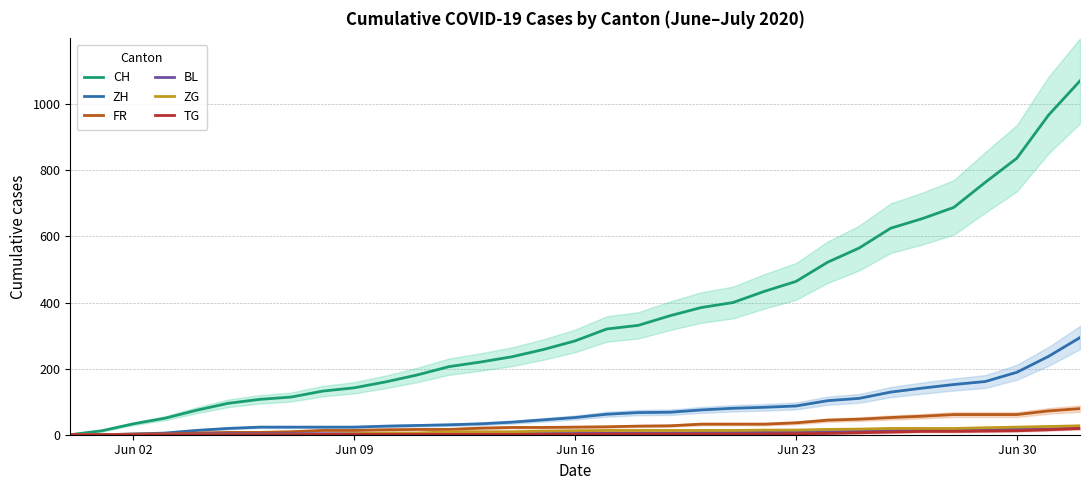

What is the highest value of the CH series?

1071